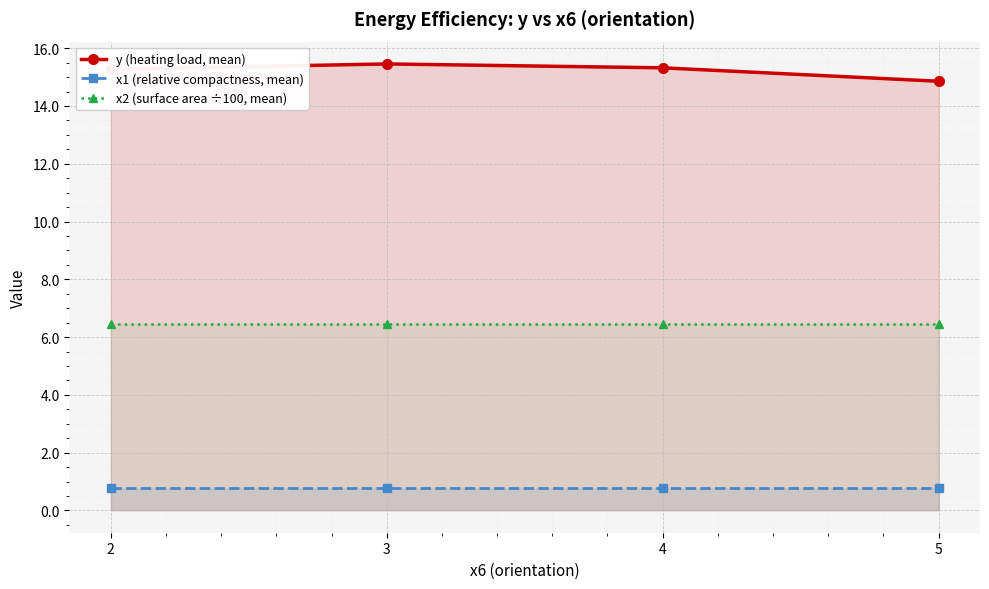

At which category is the sum across all series the highest?

3